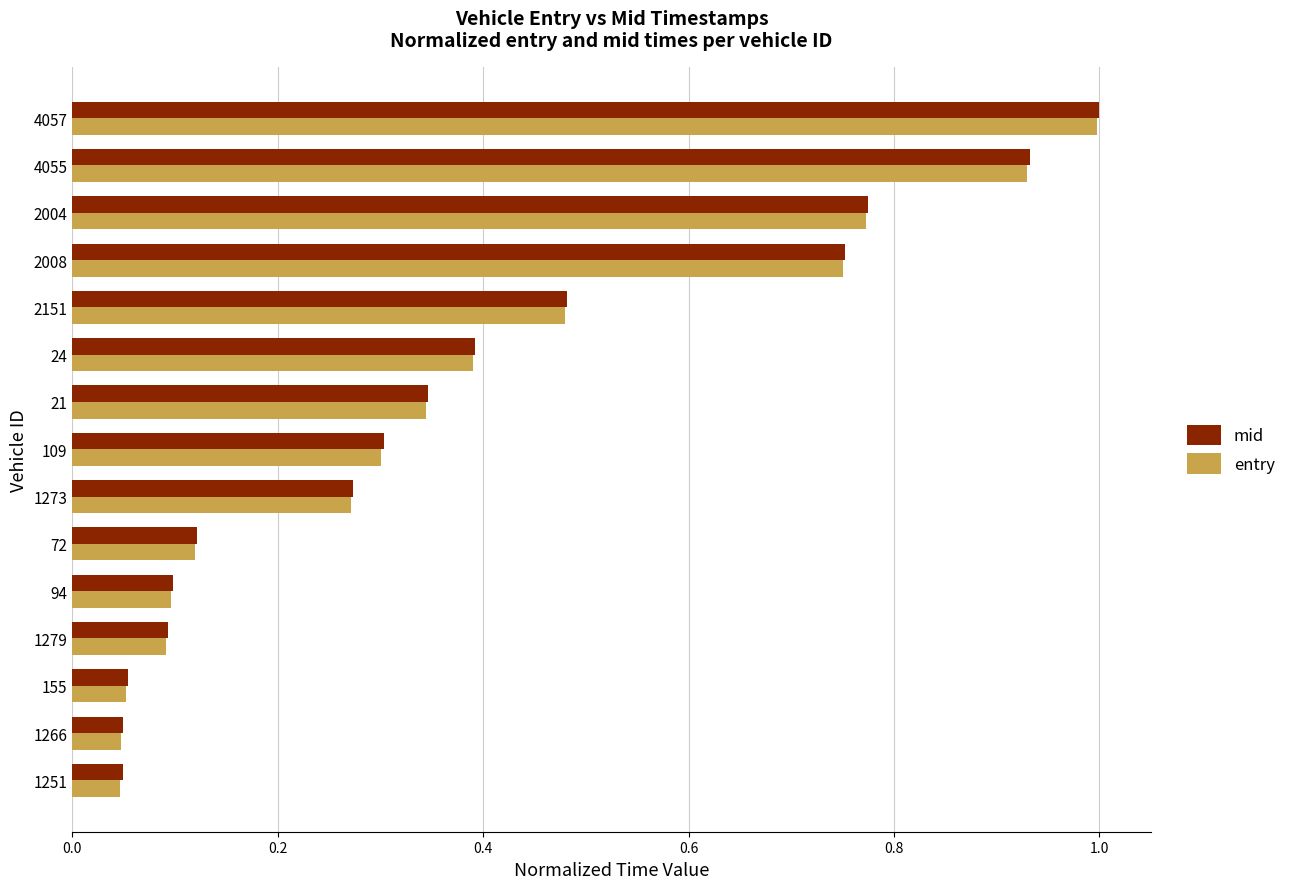

What is the maximum value shown in the chart?

1.0